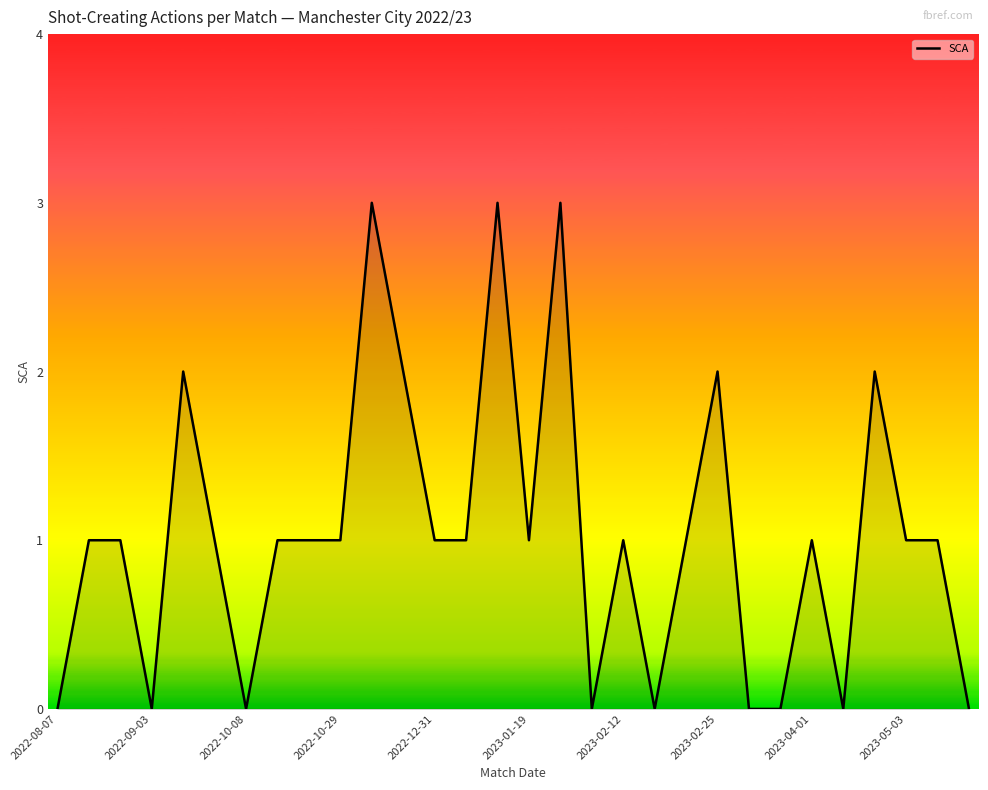

What is the difference between the maximum and minimum values?

3